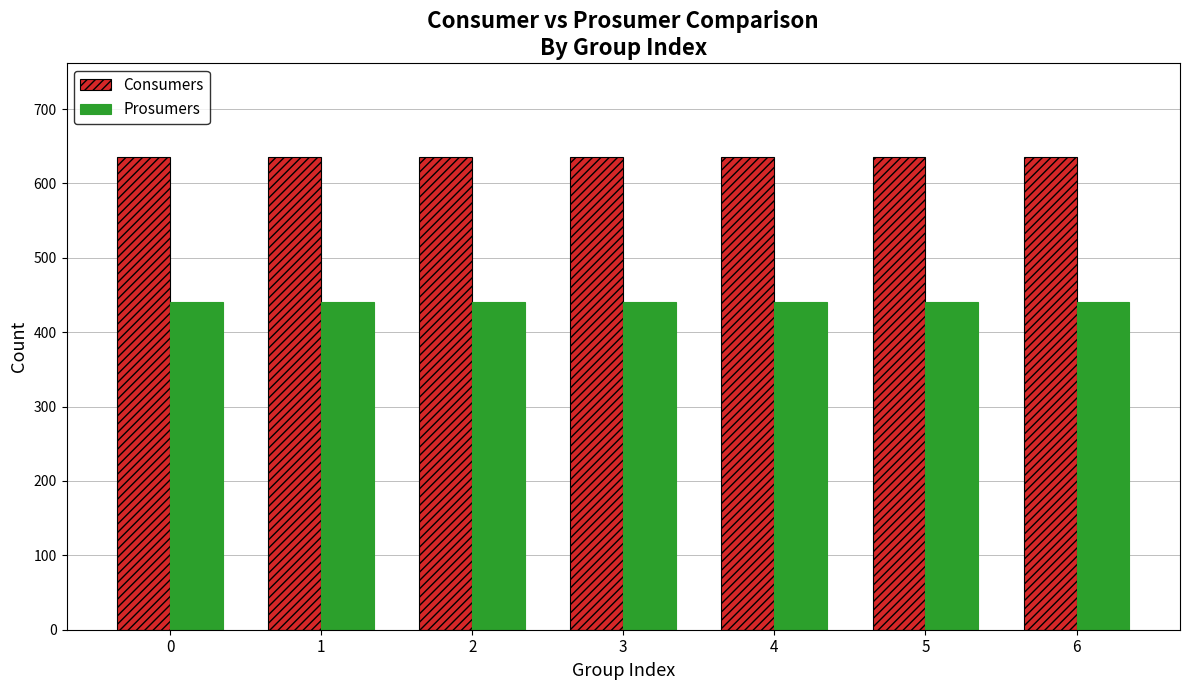

Reading right to left, what are all the values shown in this chart?

Consumers: 635	635	635	635	635	635	635
Prosumers: 440	440	440	440	440	440	440